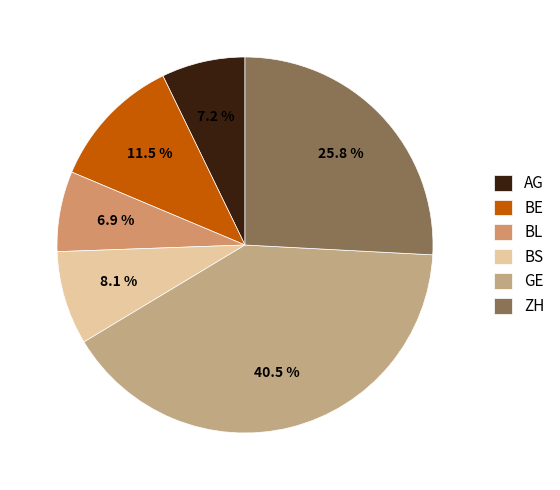

To the nearest percent, what percentage of the pie is BE?

11%